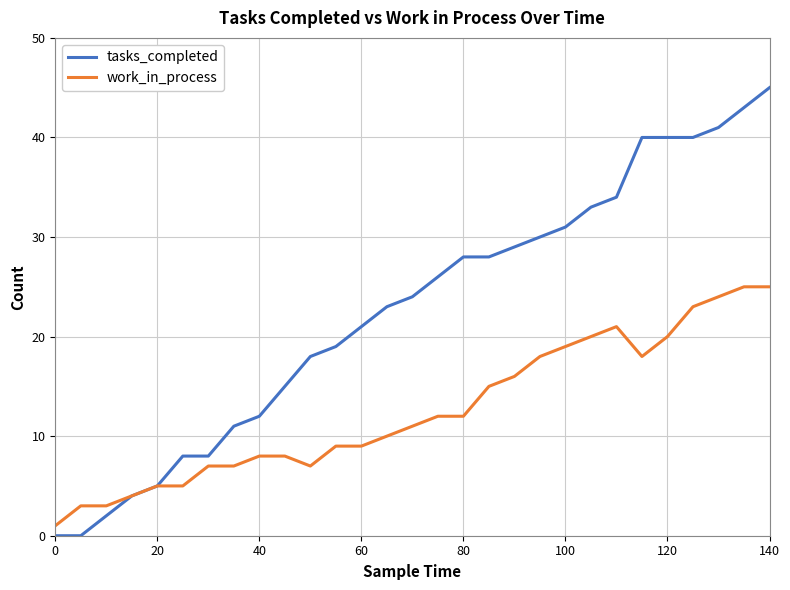

Which series has the widest spread of values?

tasks_completed